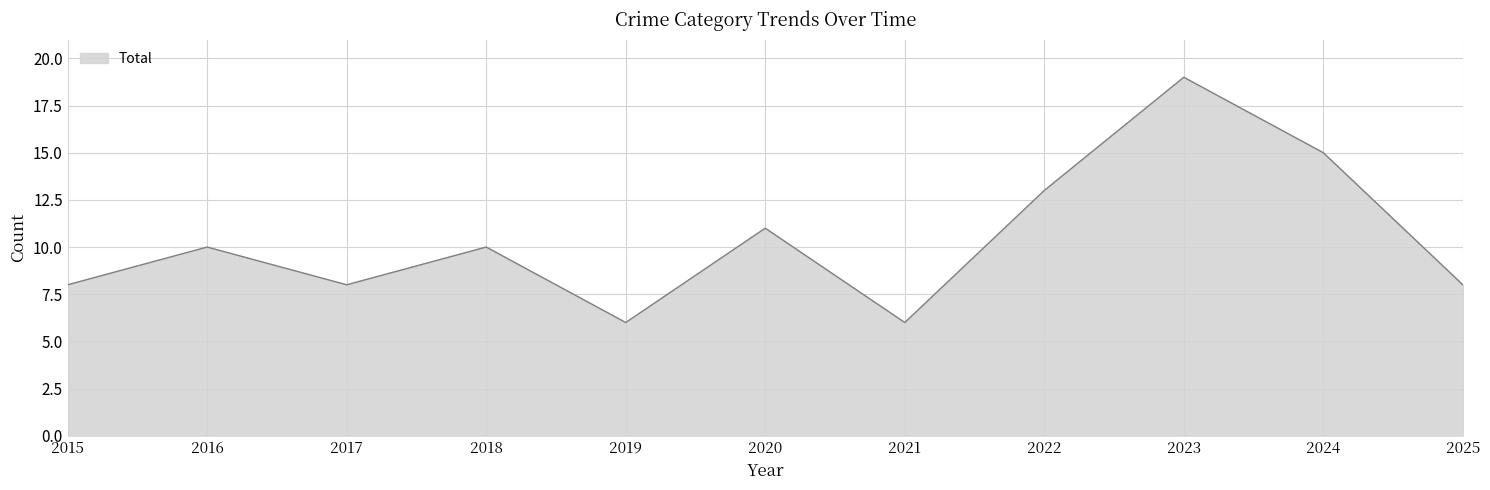

Which has a higher value, 2021 or 2016?

2016